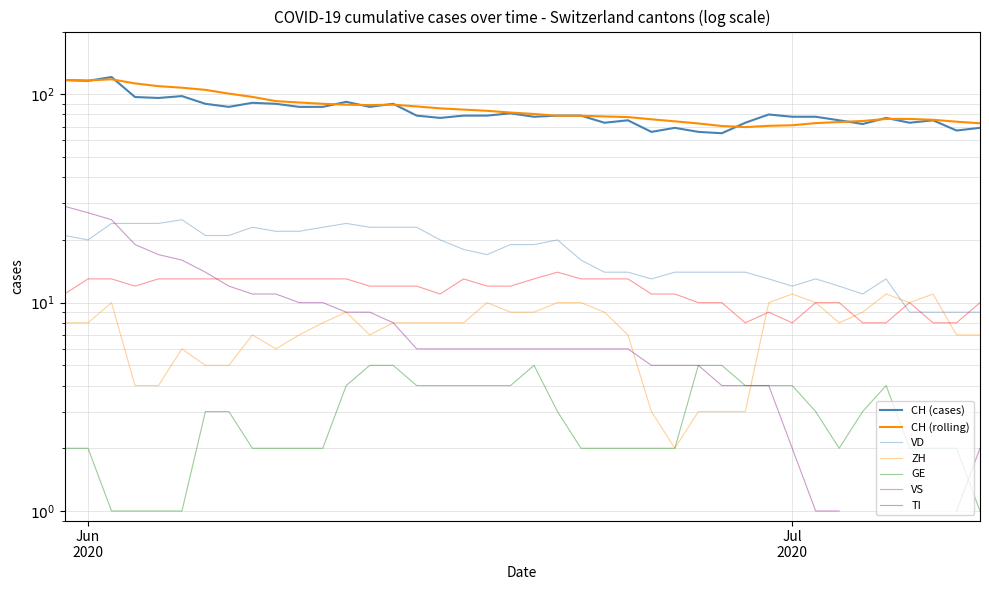

True or false: CH has more than 1 points higher than both neighbors.

True